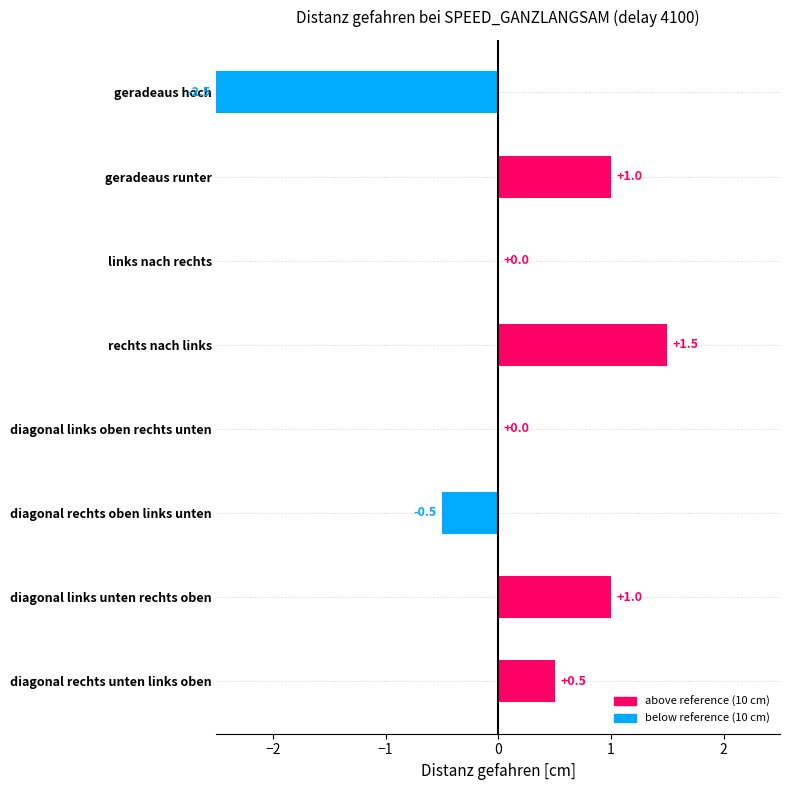

Which category has the highest value across all series?

rechts nach links